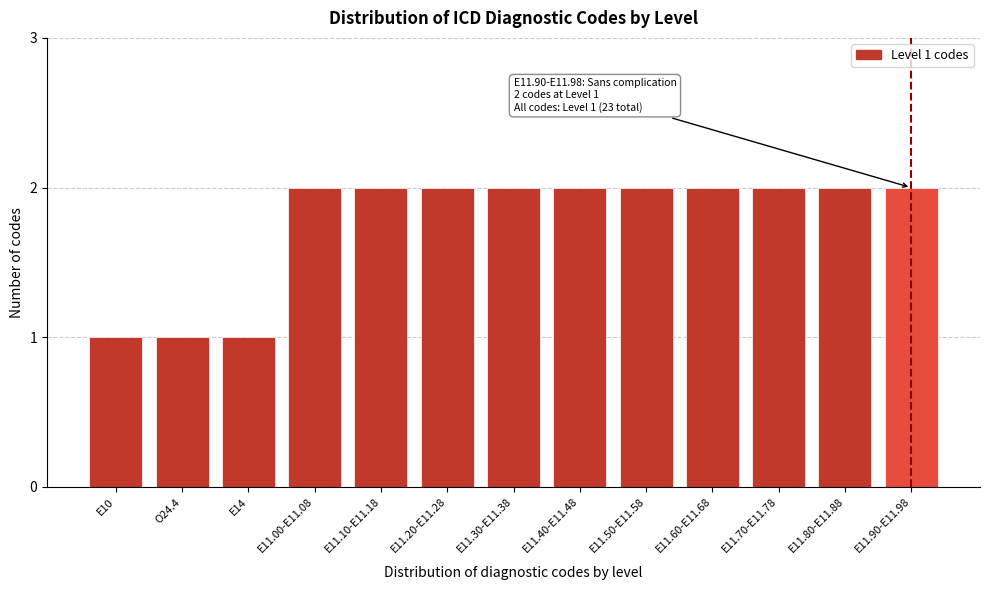

Reading left to right, what are all the values shown in this chart?

E10=1	O24.4=1	E14=1	E11.00-E11.08=2	E11.10-E11.18=2	E11.20-E11.28=2	E11.30-E11.38=2	E11.40-E11.48=2	E11.50-E11.58=2	E11.60-E11.68=2	E11.70-E11.78=2	E11.80-E11.88=2	E11.90-E11.98=2